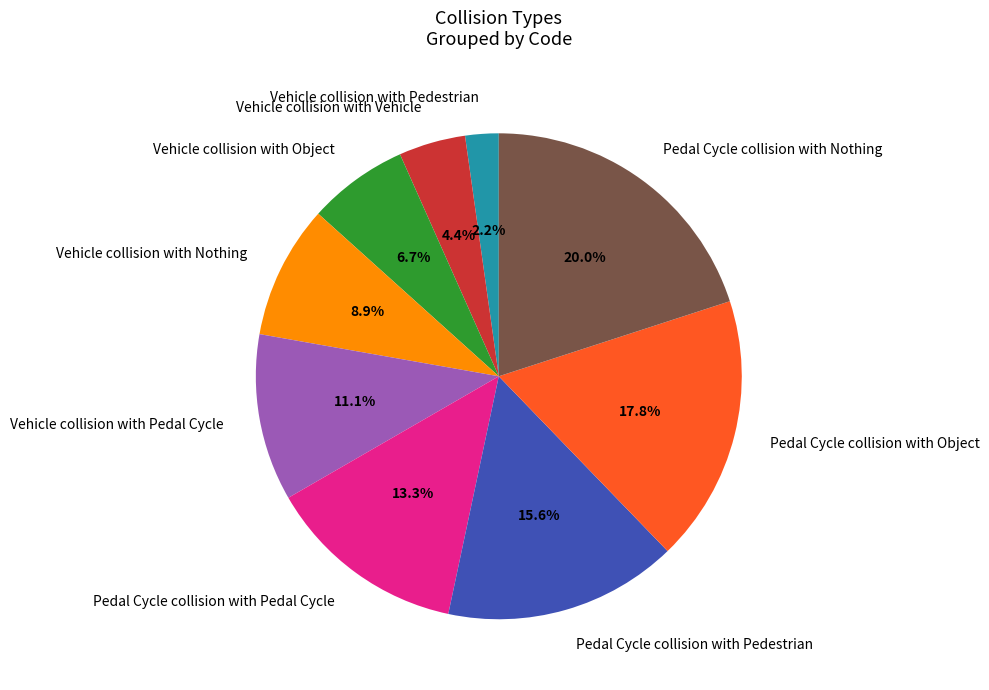

What percentage is the Pedal Cycle collision with Pedestrian slice, to the nearest percent?

16%